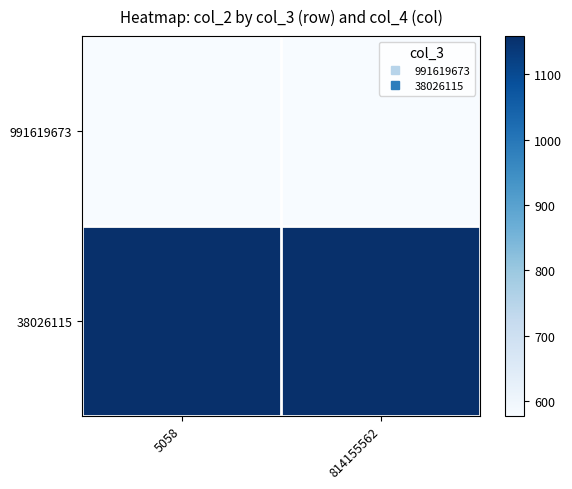

Rank the series by their maximum value, from lowest to highest.

991619673, 38026115